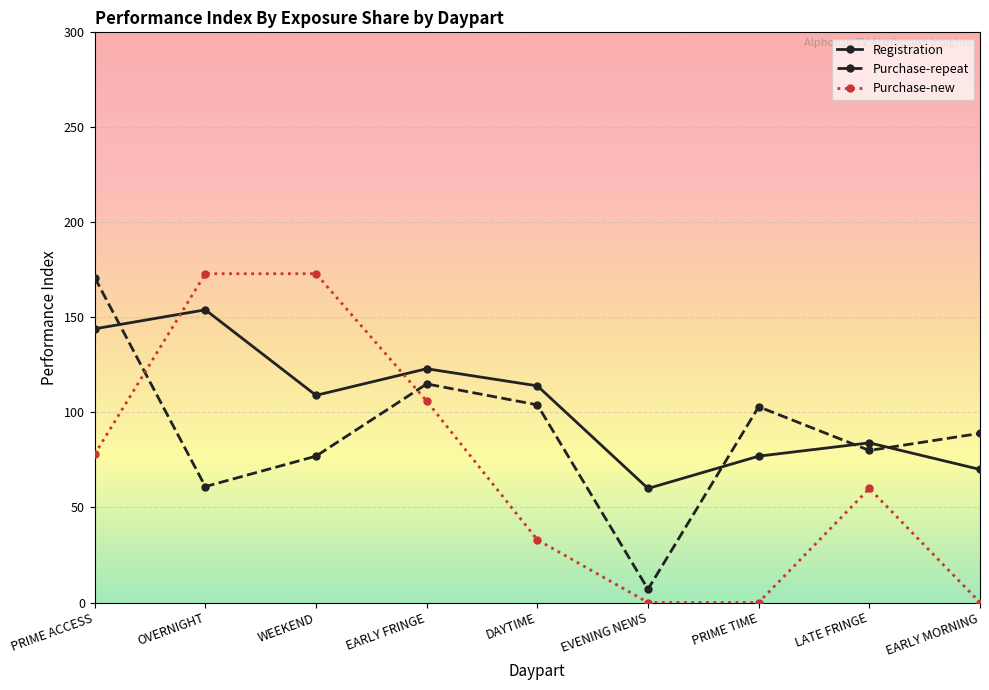

What is the minimum value for Purchase-repeat?

7